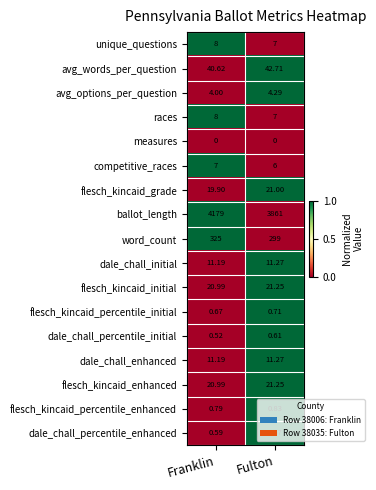

Which series has the widest spread of values?

ballot_length